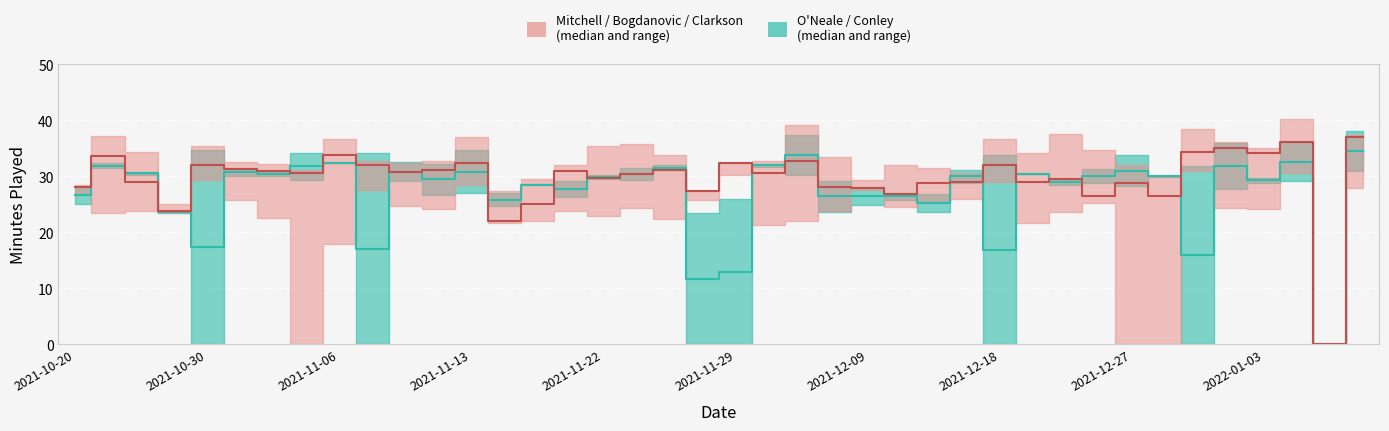

In Teal median, how many points are higher than both neighbors (excluding endpoints)?

14